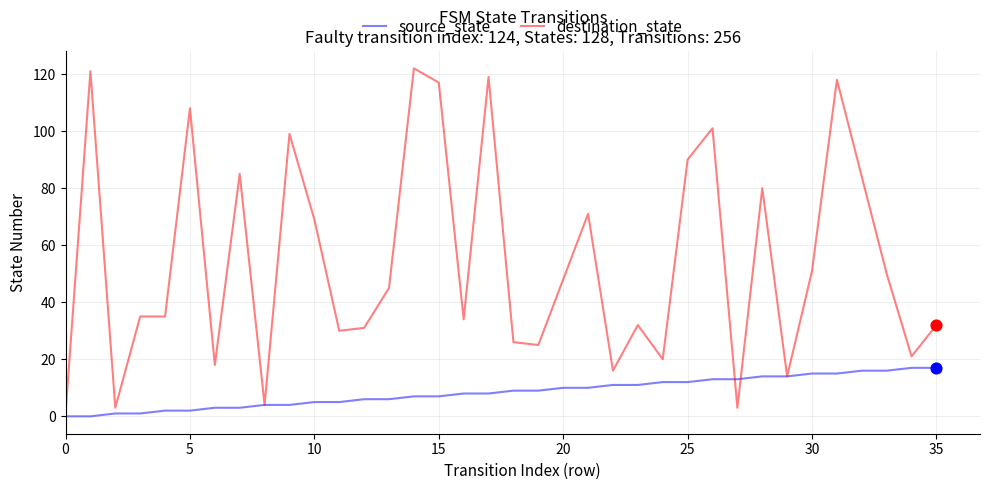

Rank the series by their maximum value, from highest to lowest.

destination_state, source_state